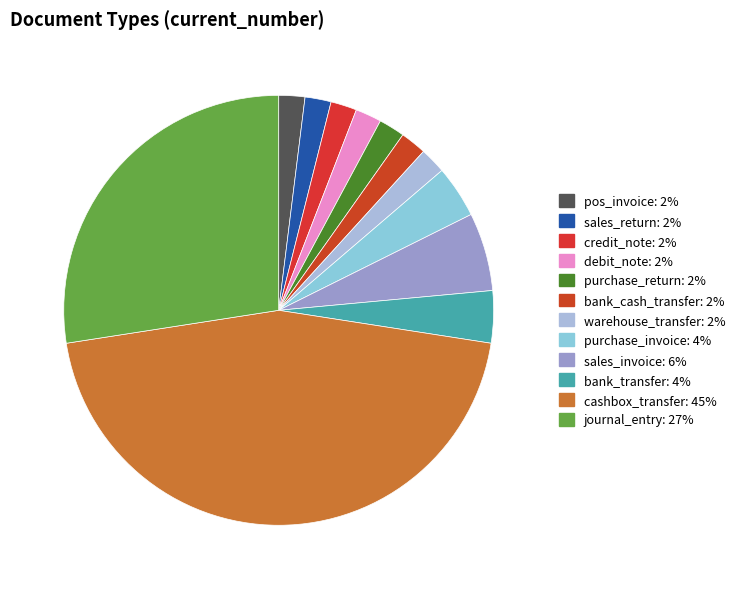

What is the largest slice in the pie chart?

cashbox_transfer